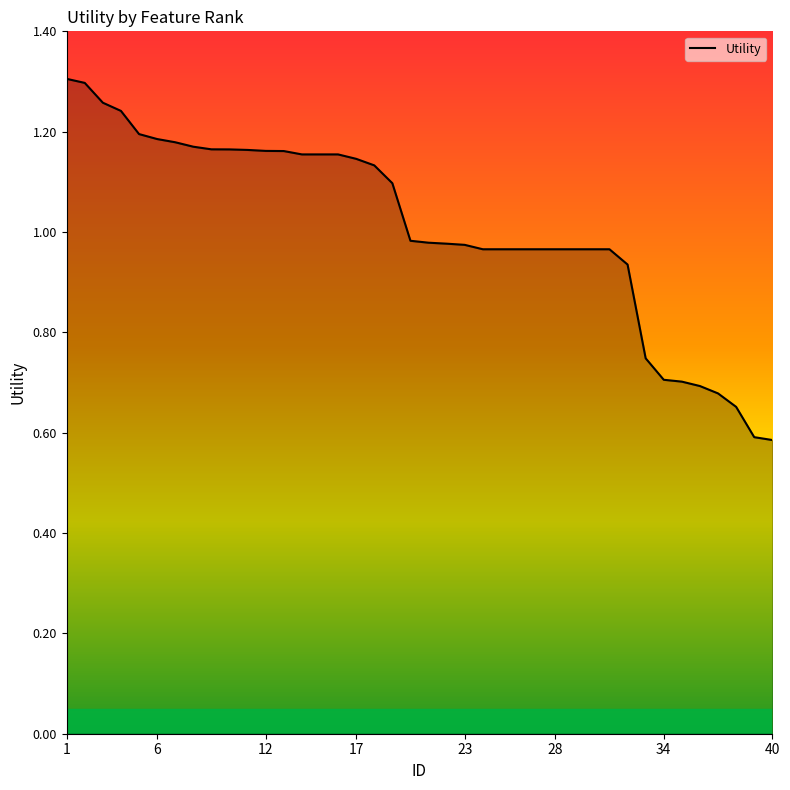

What is the difference between the maximum and second lowest values?

0.7